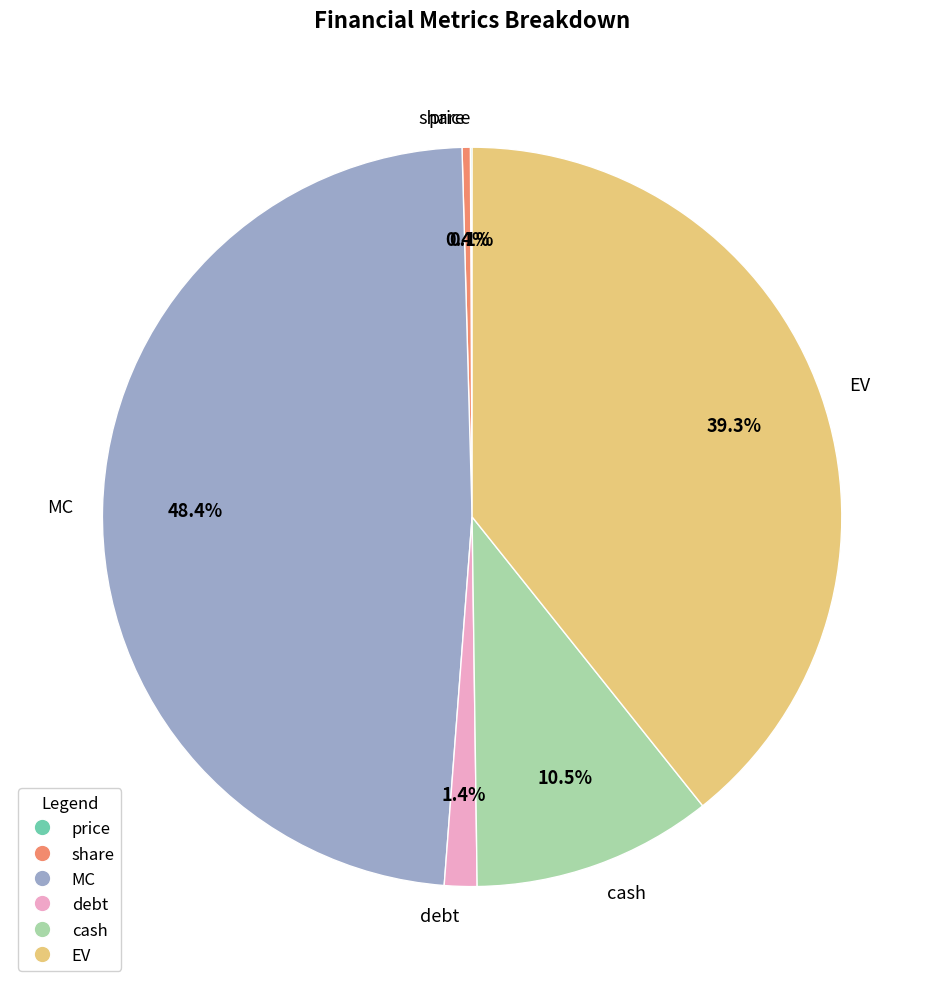

Which category has the biggest portion of the pie?

MC